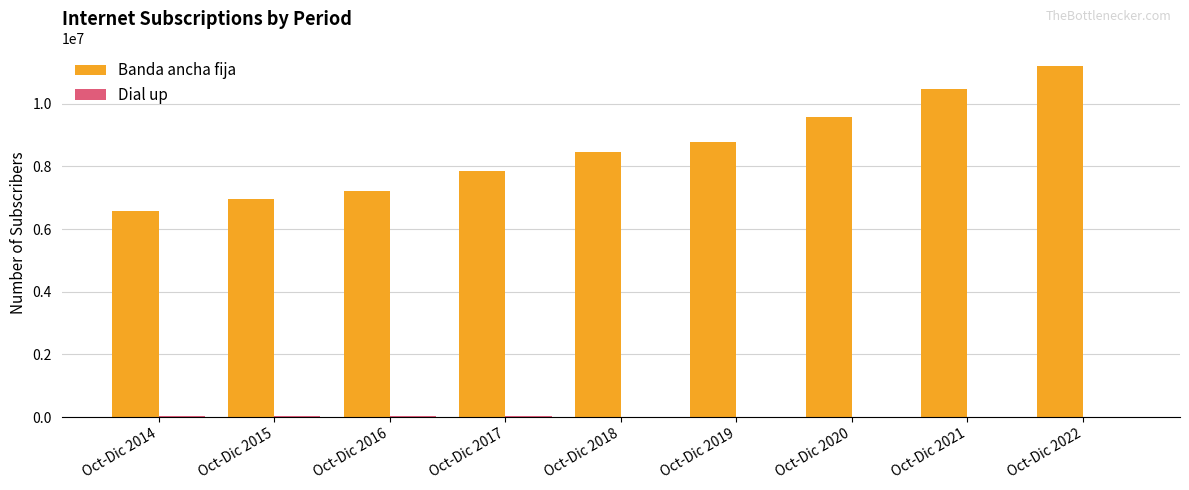

At which category is the sum across all series the highest?

Oct-Dic 2022